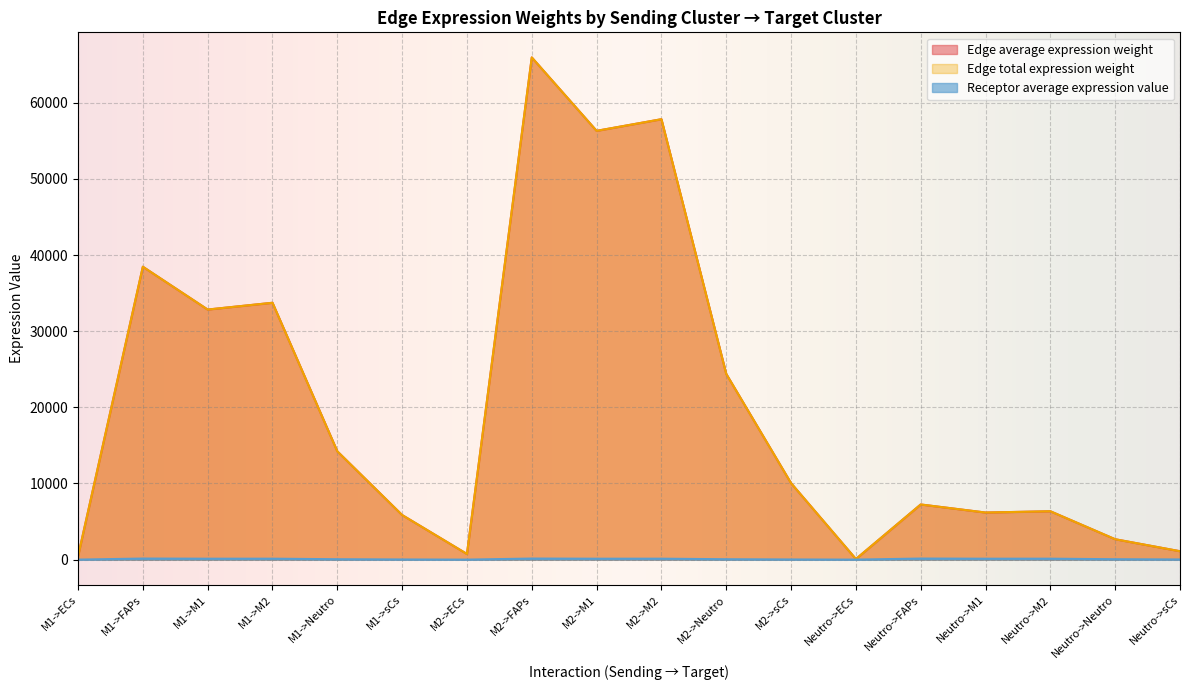

What is the average value of the Edge total expression weight series?

20247.0